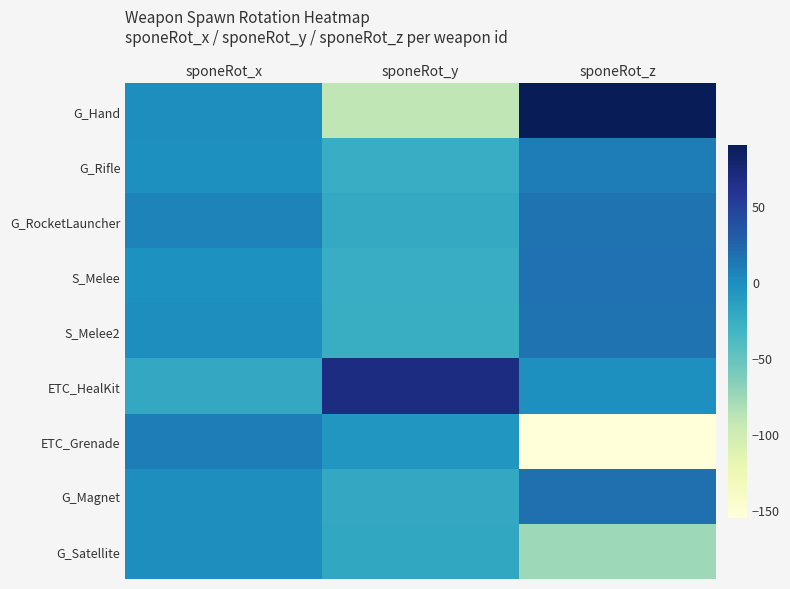

How many categories are shown in the chart?

3